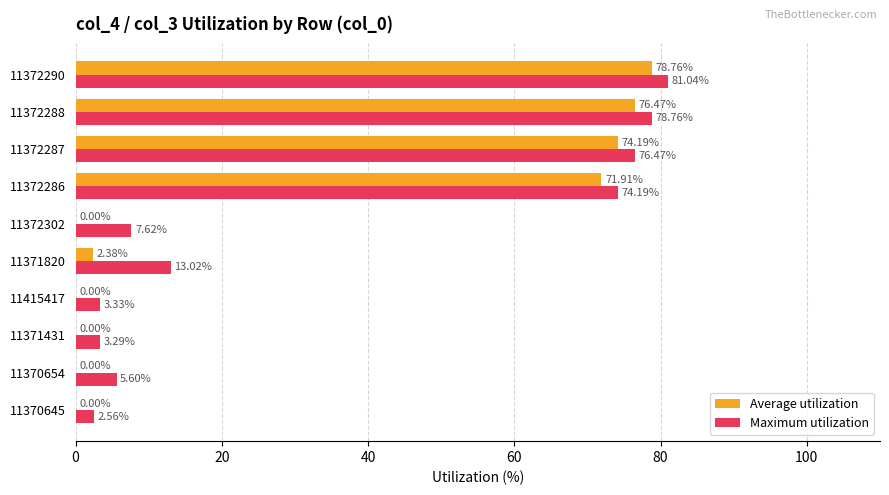

Which series changed the most between 11372302 and 11372287?

Average utilization